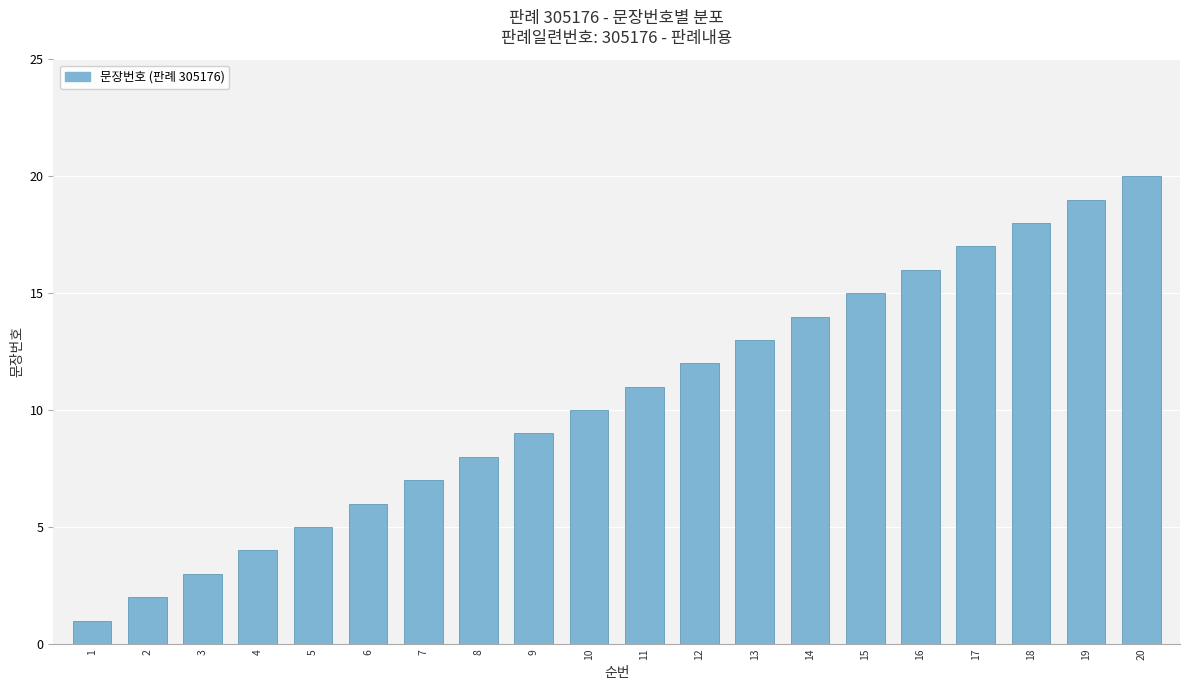

Rank the categories by value from highest to lowest.

20, 19, 18, 17, 16, 15, 14, 13, 12, 11, 10, 9, 8, 7, 6, 5, 4, 3, 2, 1